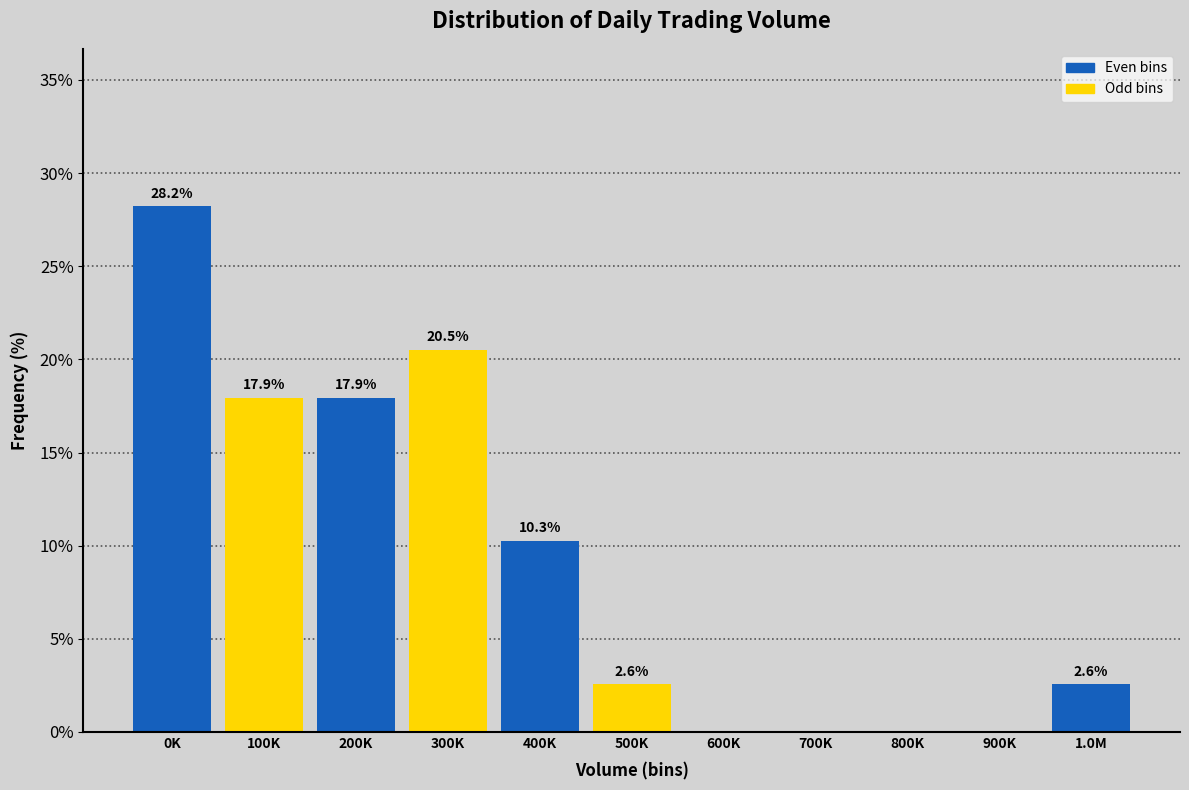

Reading right to left, extract all data points from this chart.

1.0M=2.6	900K=0.0	800K=0.0	700K=0.0	600K=0.0	500K=2.6	400K=10.3	300K=20.5	200K=17.9	100K=17.9	0K=28.2